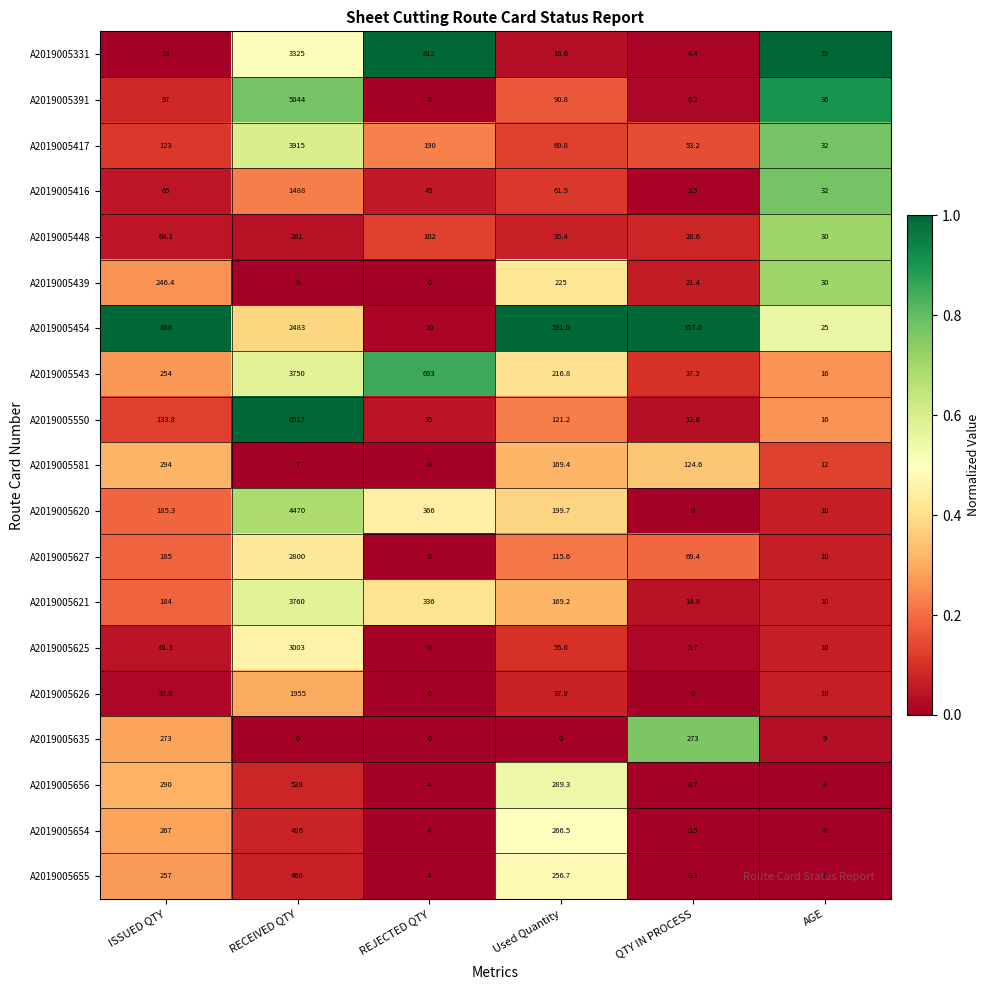

At ISSUED QTY, list the series in order from largest to smallest.

A2019005454, A2019005581, A2019005656, A2019005635, A2019005654, A2019005655, A2019005543, A2019005439, A2019005620, A2019005627, A2019005621, A2019005550, A2019005417, A2019005391, A2019005416, A2019005448, A2019005625, A2019005626, A2019005331